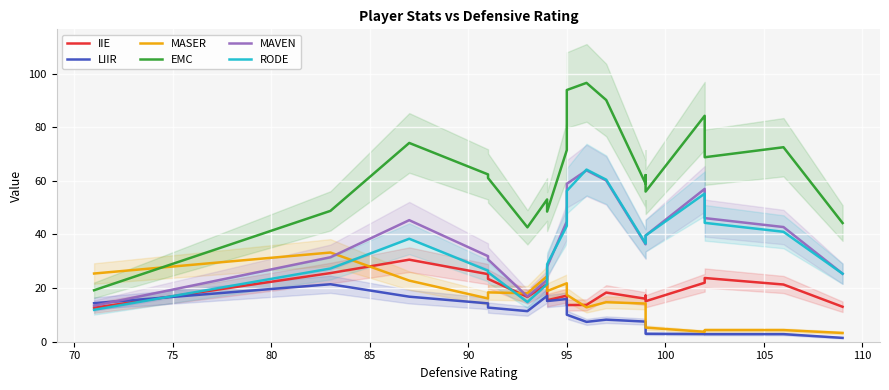

True or false: IIE has more than 1 interior local peaks.

True